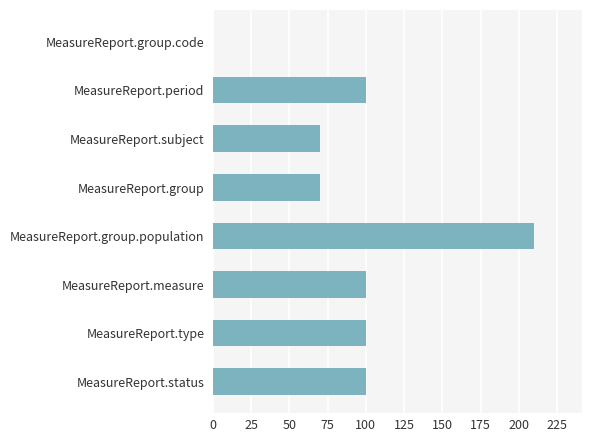

Between MeasureReport.measure and MeasureReport.group.population, which is larger?

MeasureReport.group.population